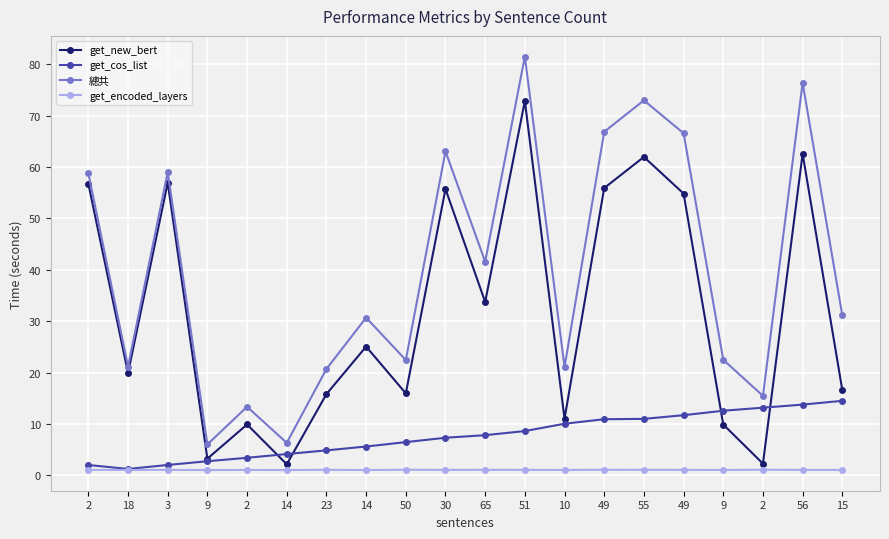

Between 23 and 65, which series saw the biggest shift?

總共